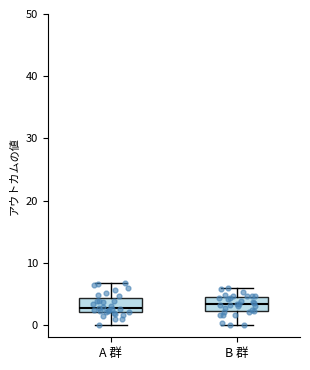

Reading left to right, read every box against the y-axis: the position of its median line, the range the box covers, and the ends of its whiskers. The values are not printed on the chart, so give them approximately, as read against the axis.

A 群: median 3, box 2 to 4, whiskers 0 to 7
B 群: median 3, box 2 to 4, whiskers 0 to 6